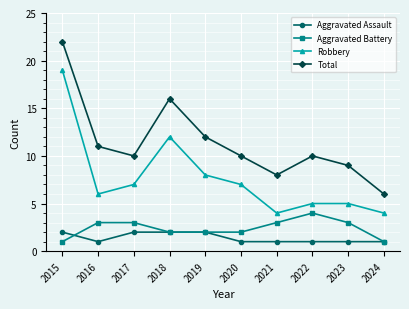

What value does the Aggravated Battery series have at 2022?

4